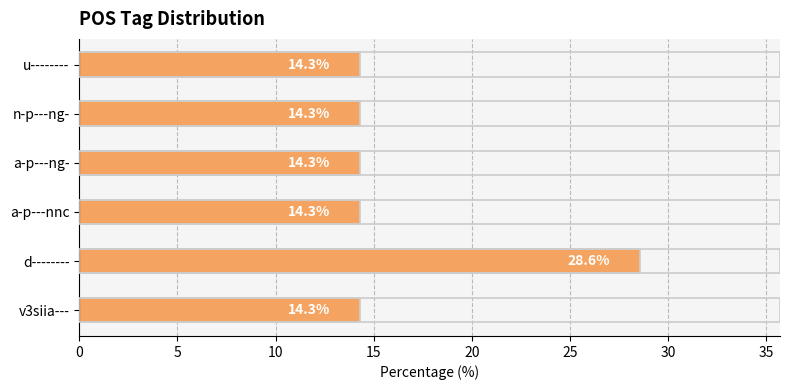

What is the minimum value shown in the chart?

14.3